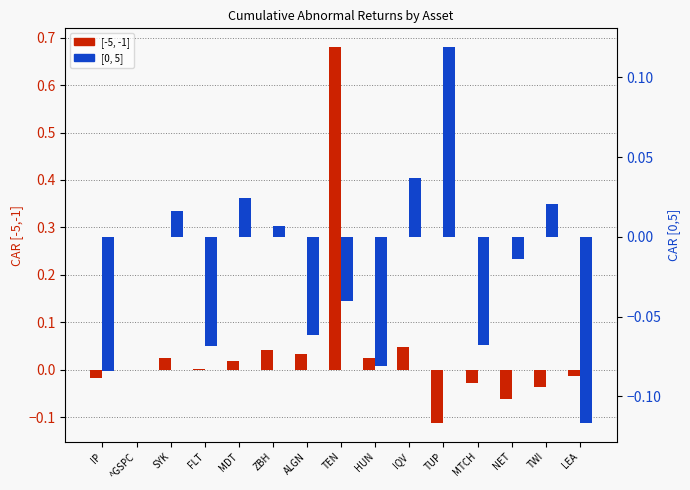

What is the sum of all [-5, -1] values?

0.6